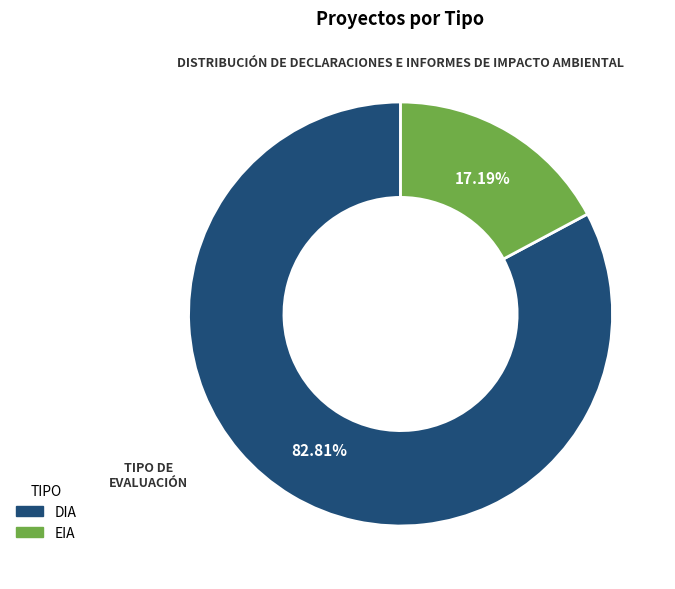

To the nearest percent, what portion does DIA represent?

83%